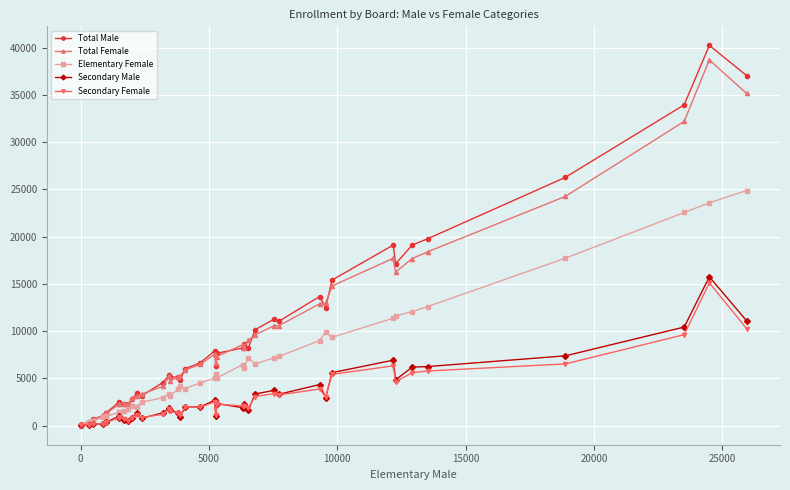

Which series has the widest spread of values?

Total Male